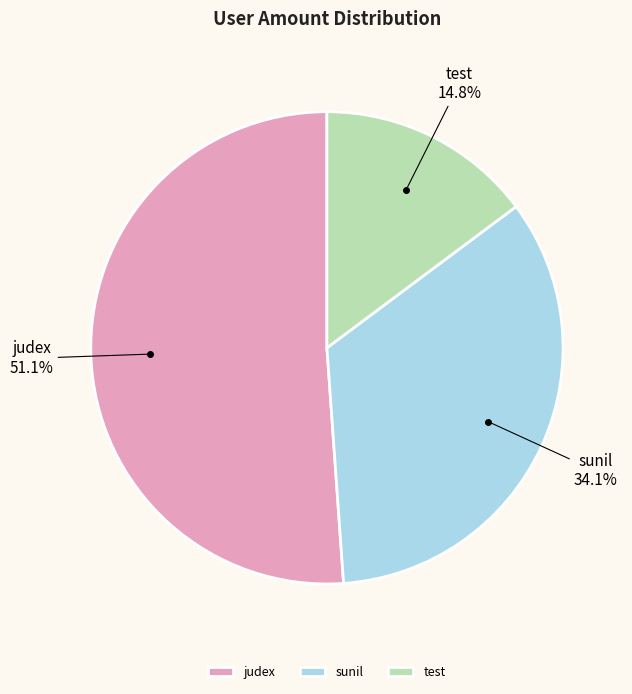

Is it true that judex is 65% of the pie?

False